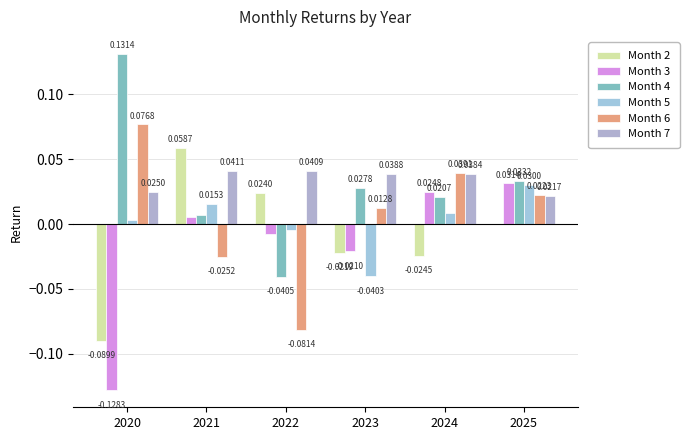

At how many categories does at least one series exceed 0?

6